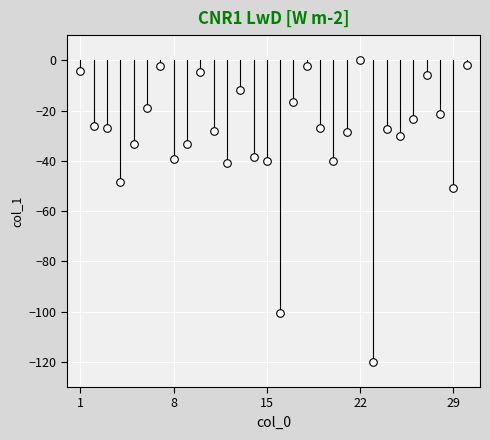

What is the range of Y values (max minus min)?

120.0